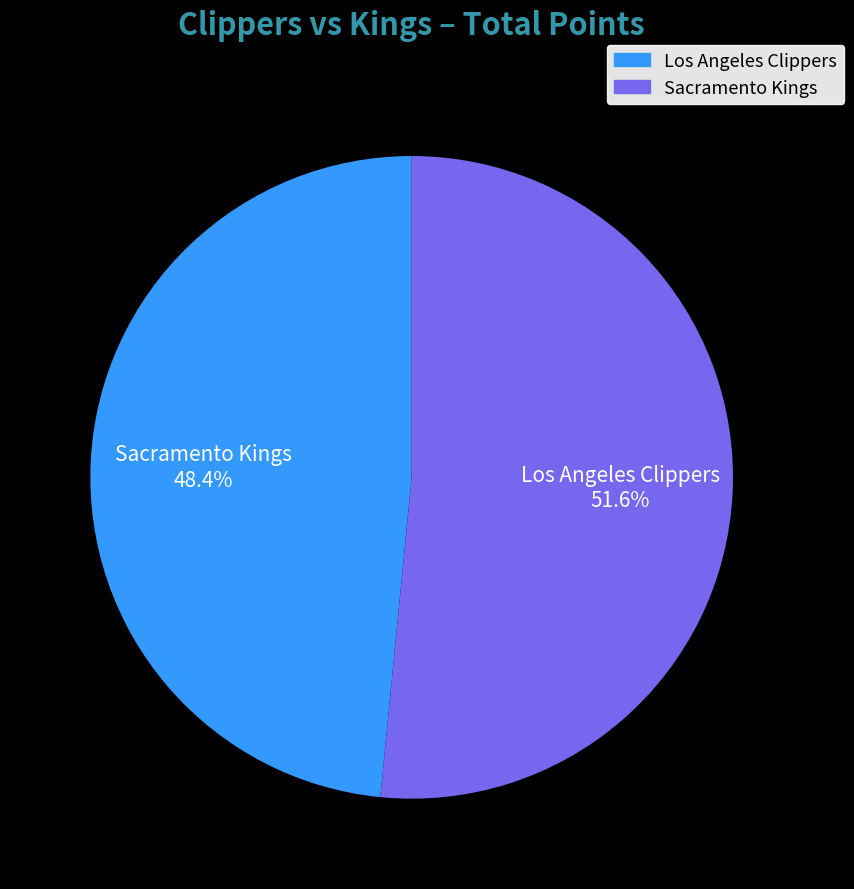

What is the total percentage of Sacramento Kings and Los Angeles Clippers?

100.0%